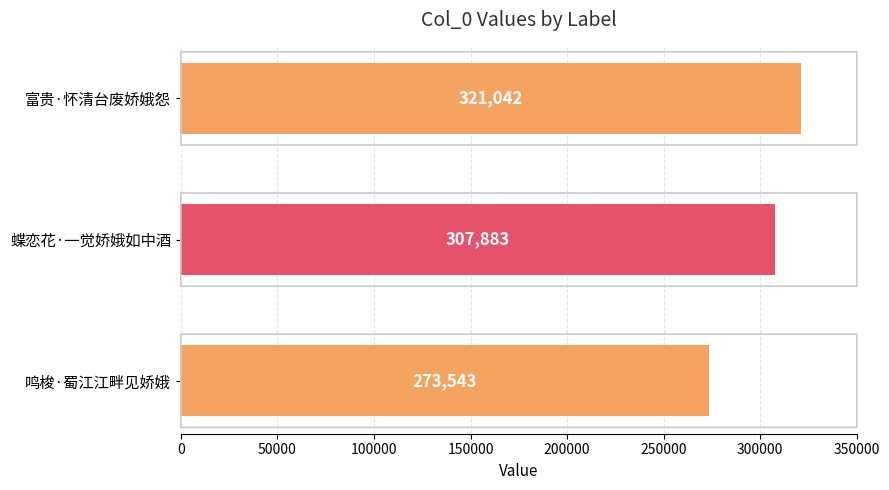

How many values are below 307883?

1